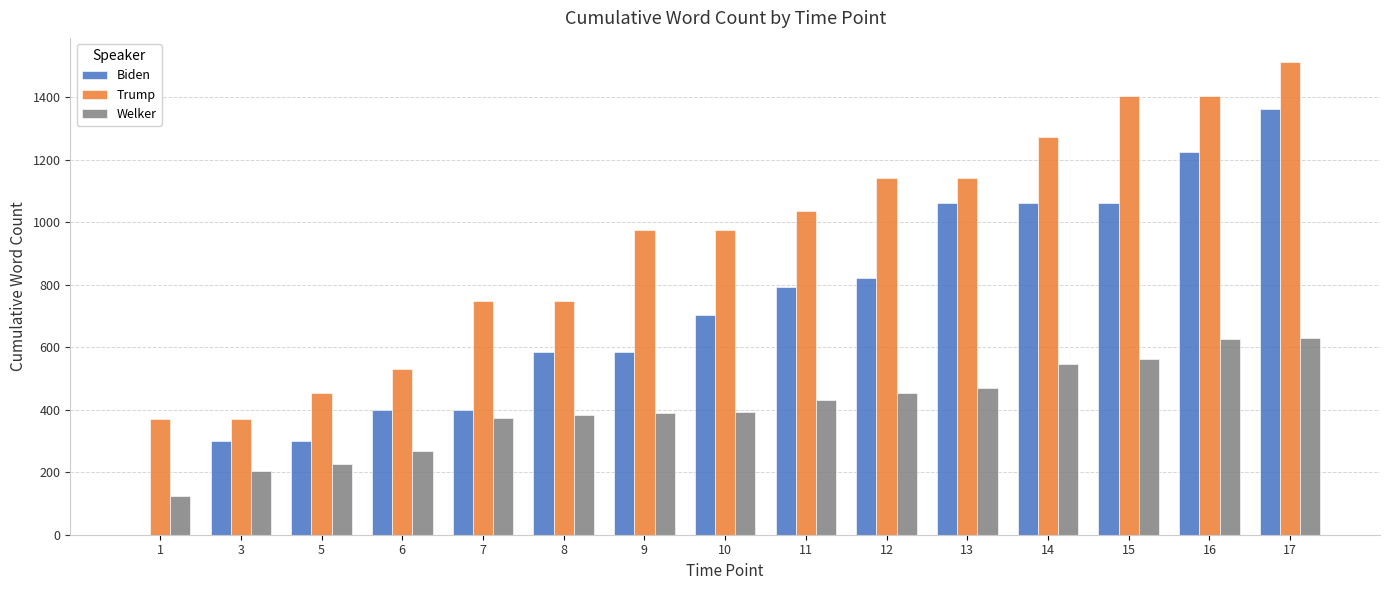

True or false: Welker has a value of 631 at 17.

True